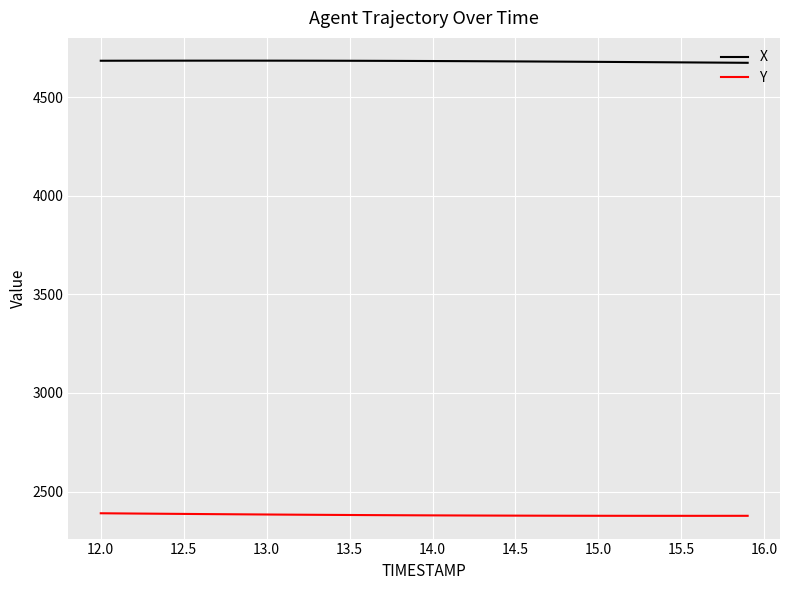

Rank the series by their average value, from lowest to highest.

Y, X